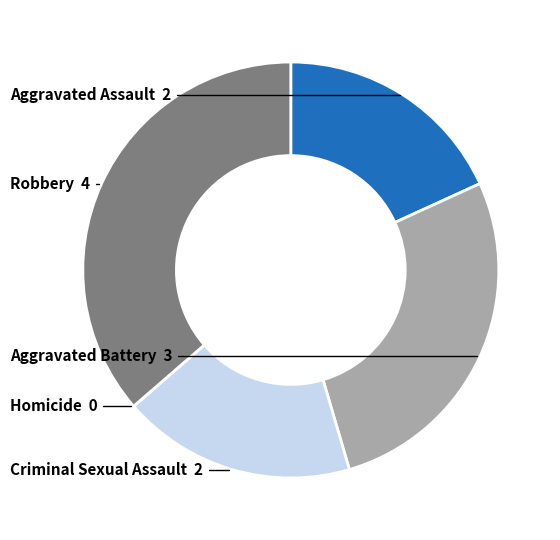

Which category has the biggest portion of the pie?

Robbery